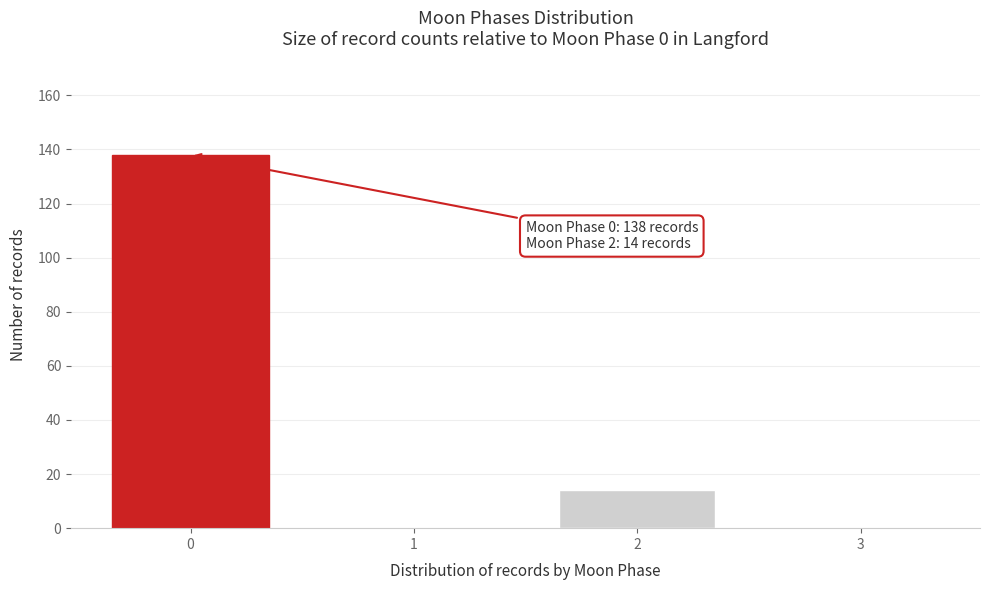

Reading left to right, transcribe all the data shown in this chart.

0=138	1=0	2=14	3=0